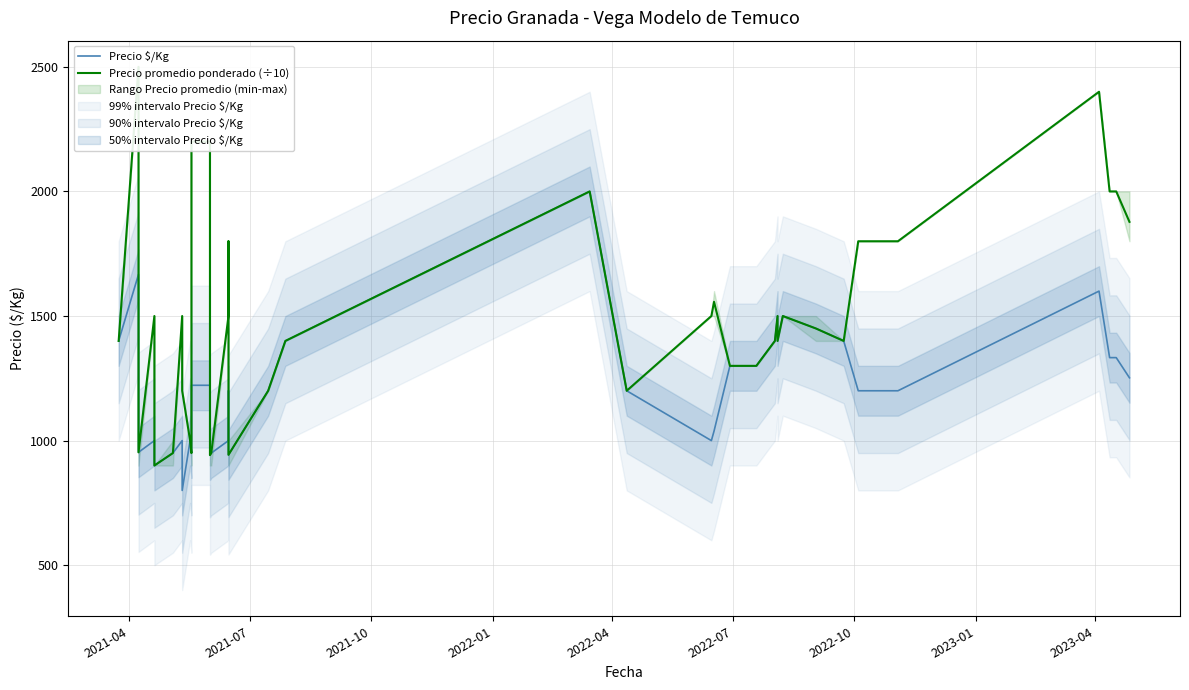

Does the chart display data point markers on the line(s)?

No